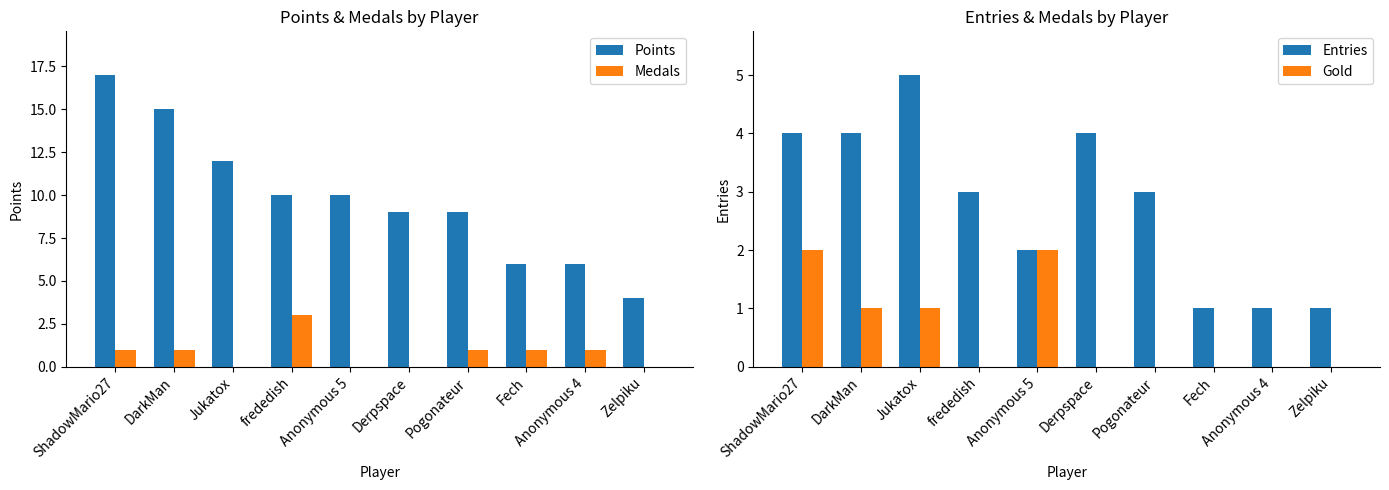

How many series are shown in this chart?

4